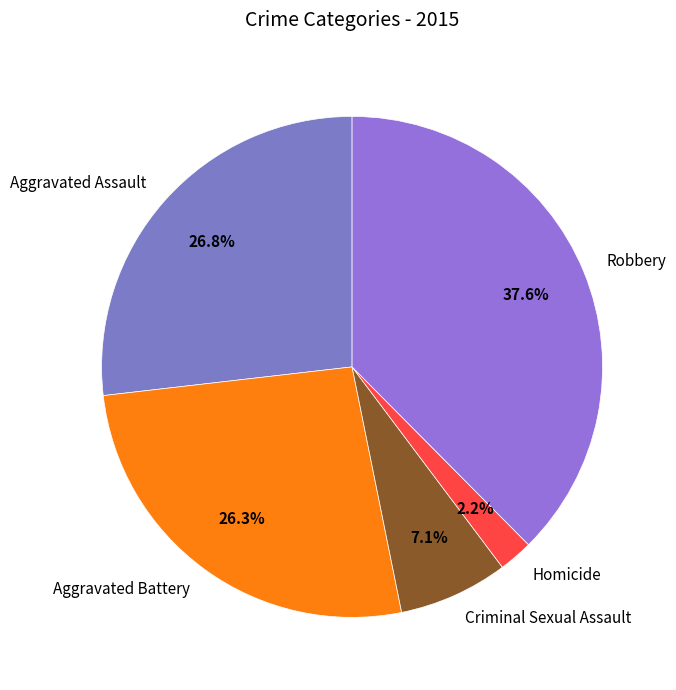

Which slice is the largest?

Robbery